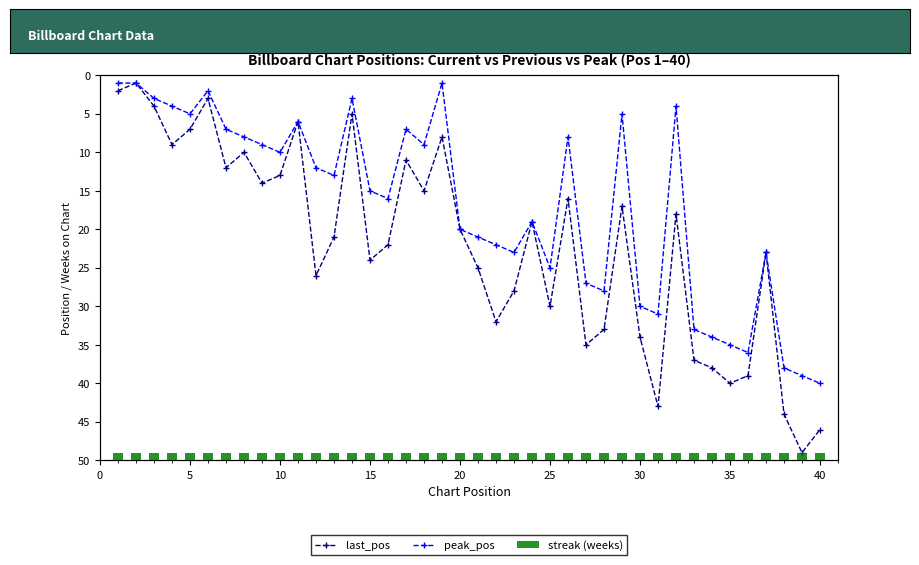

At 15, list the series in order from largest to smallest.

last_pos, peak_pos, streak (weeks)